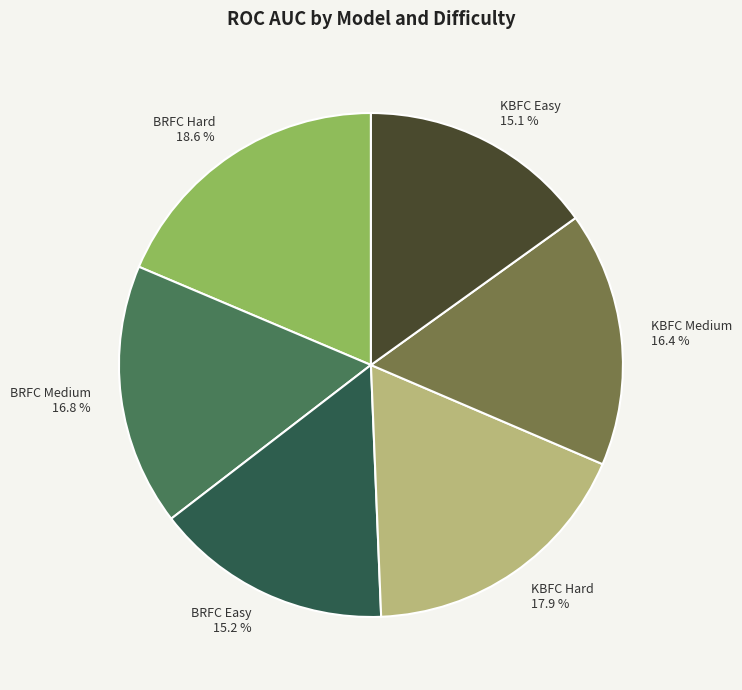

What percentage is NOT represented by KBFC Hard?

82.1%